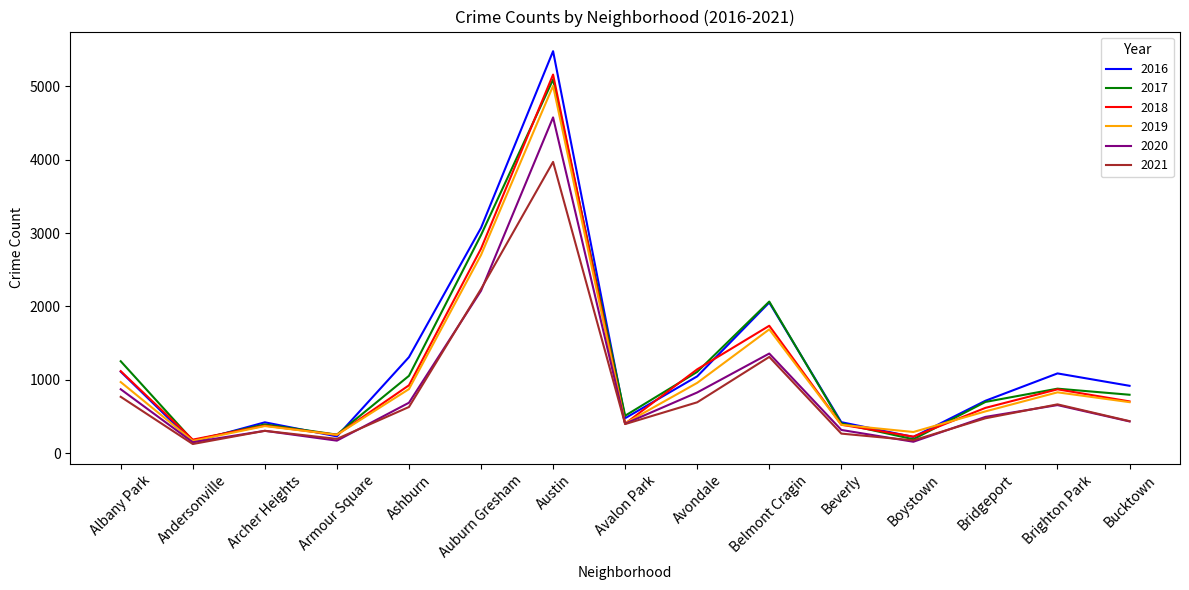

What is the spread (max minus min) of values at Beverly?

156